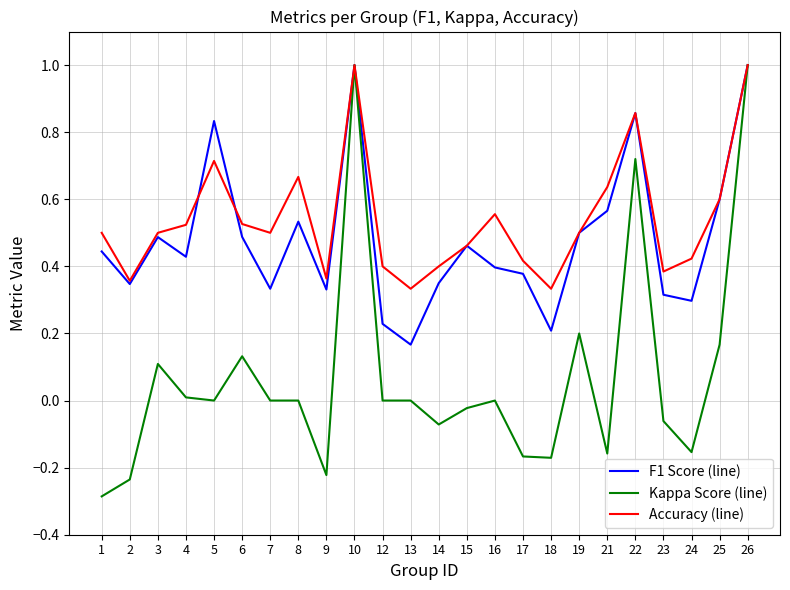

The Accuracy (line) series shows 0.4 at 12. True or false?

True